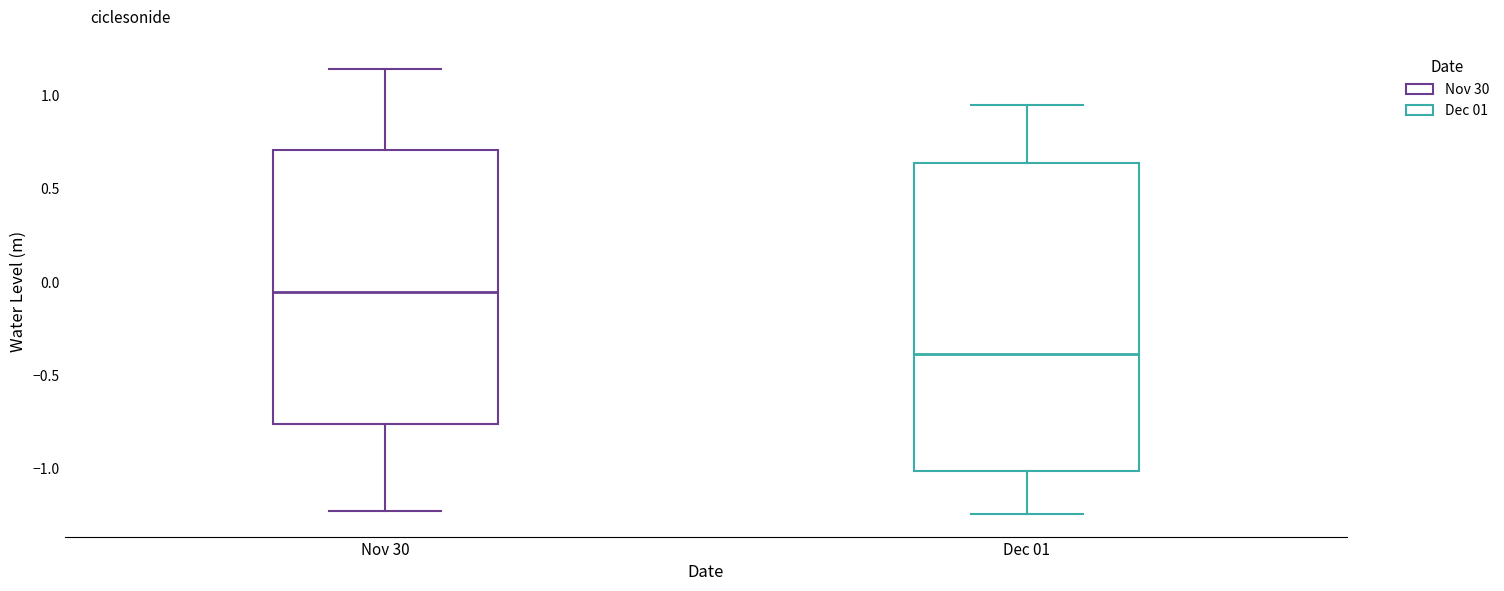

Comparing the boxes themselves (not the whiskers), which one is the tallest?

Dec 01